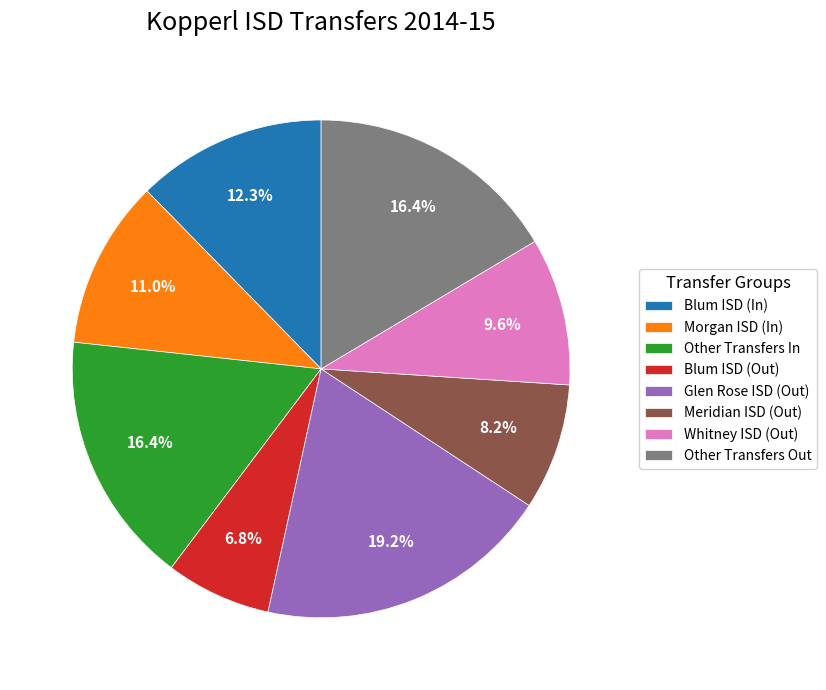

Which has a higher value, Glen Rose ISD (Out) or Whitney ISD (Out)?

Glen Rose ISD (Out)